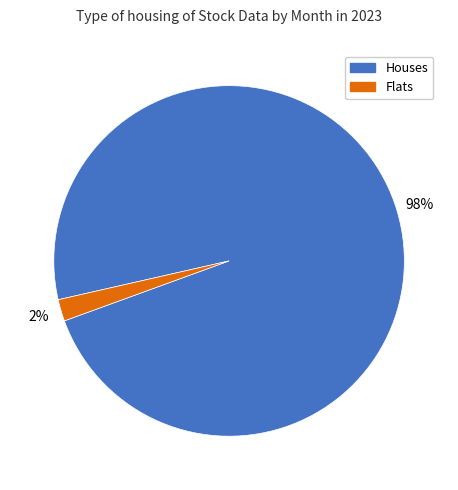

Does any single category account for the majority?

Yes